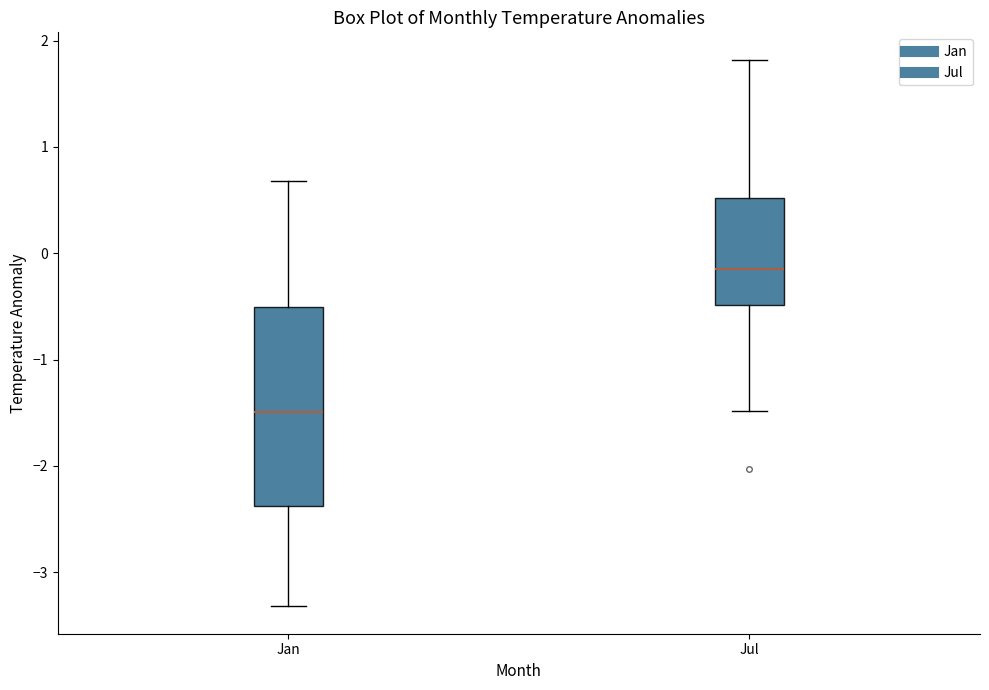

Which box's median line is the lowest?

Jan